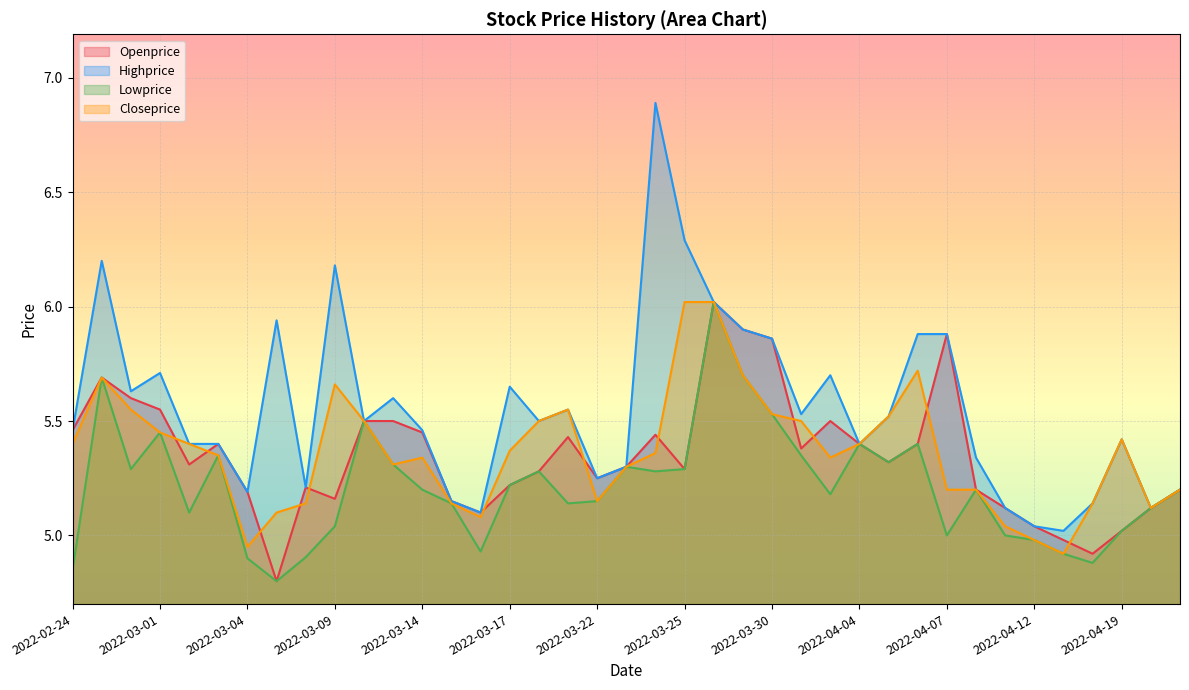

Reading left to right, transcribe all the data shown in this chart.

Openprice: 5.5	5.7	5.6	5.5	5.3	5.4	5.2	4.8	5.2	5.2	5.5	5.5	5.5	5.2	5.1	5.2	5.3	5.4	5.2	5.3	5.4	5.3	6.0	5.9	5.9	5.4	5.5	5.4	5.3	5.4	5.9	5.2	5.1	5.0	5.0	4.9	5.0	5.1	5.2
Highprice: 5.5	6.2	5.6	5.7	5.4	5.4	5.2	5.9	5.2	6.2	5.5	5.6	5.5	5.2	5.1	5.7	5.5	5.5	5.2	5.3	6.9	6.3	6.0	5.9	5.9	5.5	5.7	5.4	5.5	5.9	5.9	5.3	5.1	5.0	5.0	5.1	5.4	5.1	5.2
Lowprice: 4.8	5.7	5.3	5.5	5.1	5.3	4.9	4.8	4.9	5.0	5.5	5.3	5.2	5.1	4.9	5.2	5.3	5.1	5.2	5.3	5.3	5.3	6.0	5.7	5.5	5.3	5.2	5.4	5.3	5.4	5.0	5.2	5.0	5.0	4.9	4.9	5.0	5.1	5.2
Closeprice: 5.4	5.7	5.5	5.5	5.4	5.3	5.0	5.1	5.1	5.7	5.5	5.3	5.3	5.1	5.1	5.4	5.5	5.5	5.2	5.3	5.4	6.0	6.0	5.7	5.5	5.5	5.3	5.4	5.5	5.7	5.2	5.2	5.0	5.0	4.9	5.1	5.4	5.1	5.2